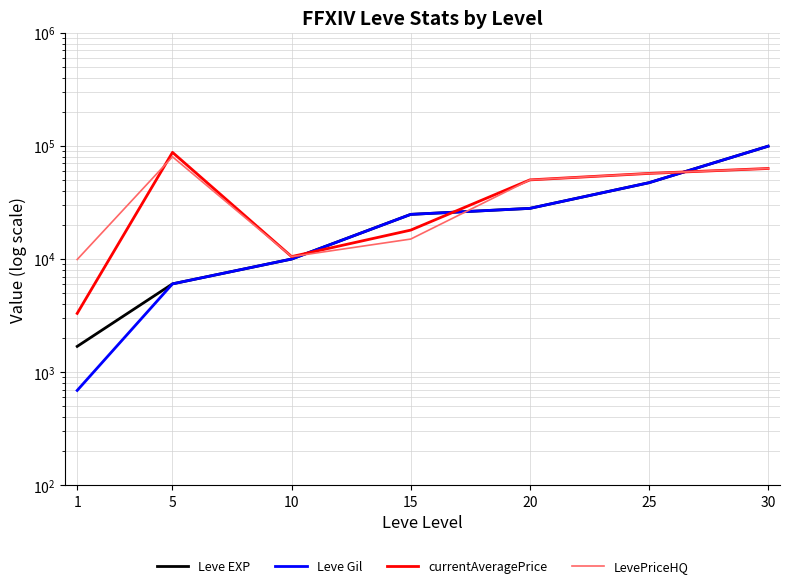

Reading left to right, transcribe all the data shown in this chart.

Leve EXP: 1=1690	5=6030	10=9990	15=24790	20=28010	25=47200	30=99220
Leve Gil: 1=690	5=6030	10=9990	15=24790	20=28010	25=47200	30=99220
currentAveragePrice: 1=3307	5=87507	10=10500	15=18000	20=50000	25=57029	30=63049
LevePriceHQ: 1=9900	5=80007	10=10500	15=15000	20=50000	25=57029	30=63049